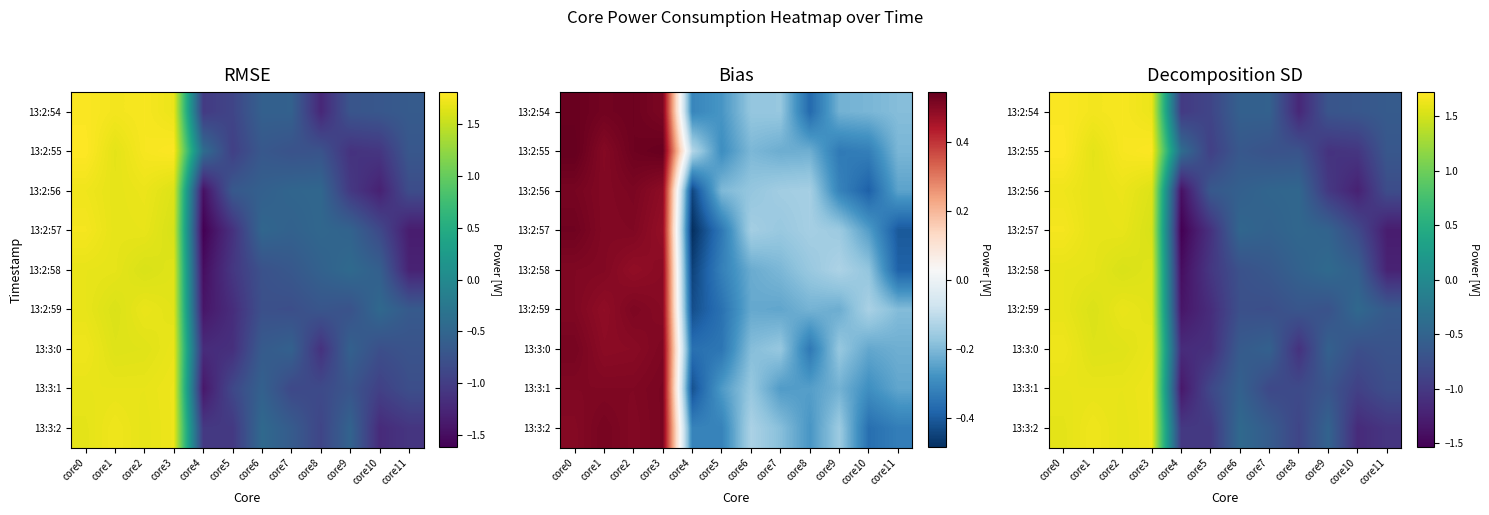

What is the maximum value shown in the chart?

1.7